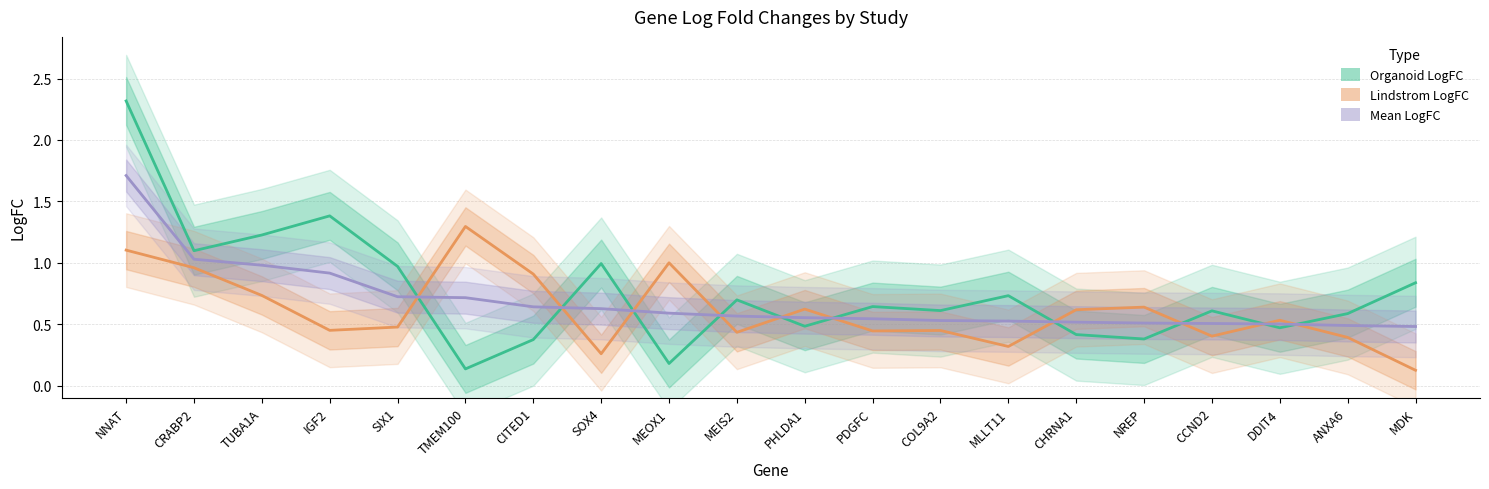

At how many categories does at least one series exceed 1?

5